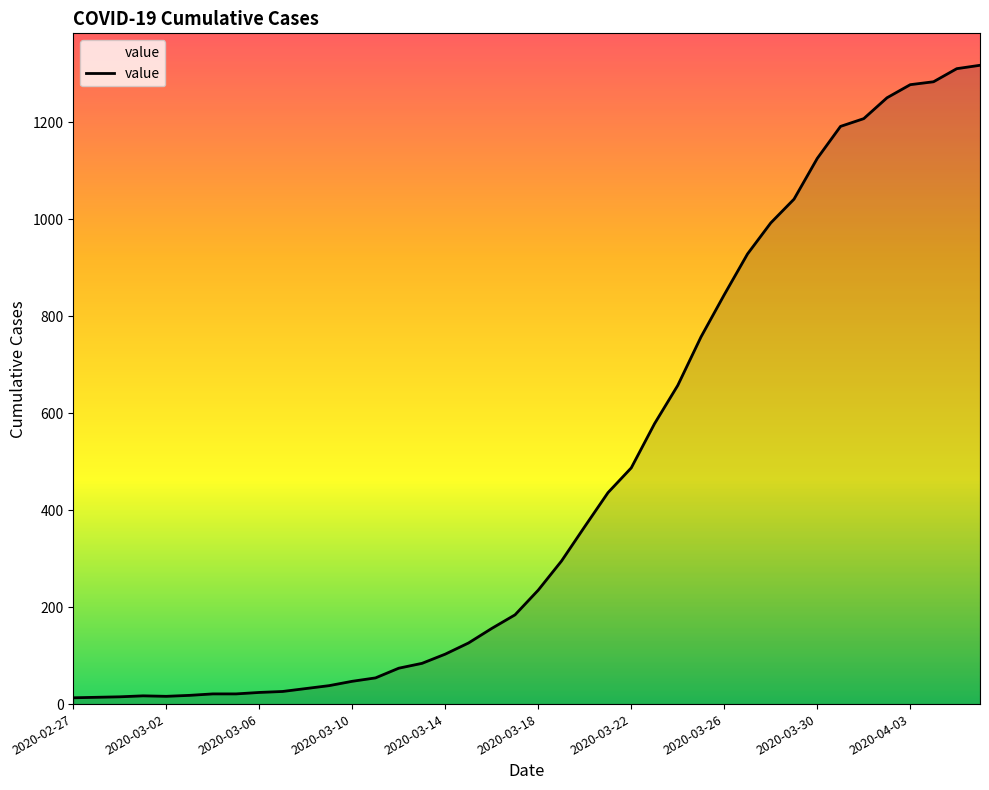

What is the greatest value displayed?

1317